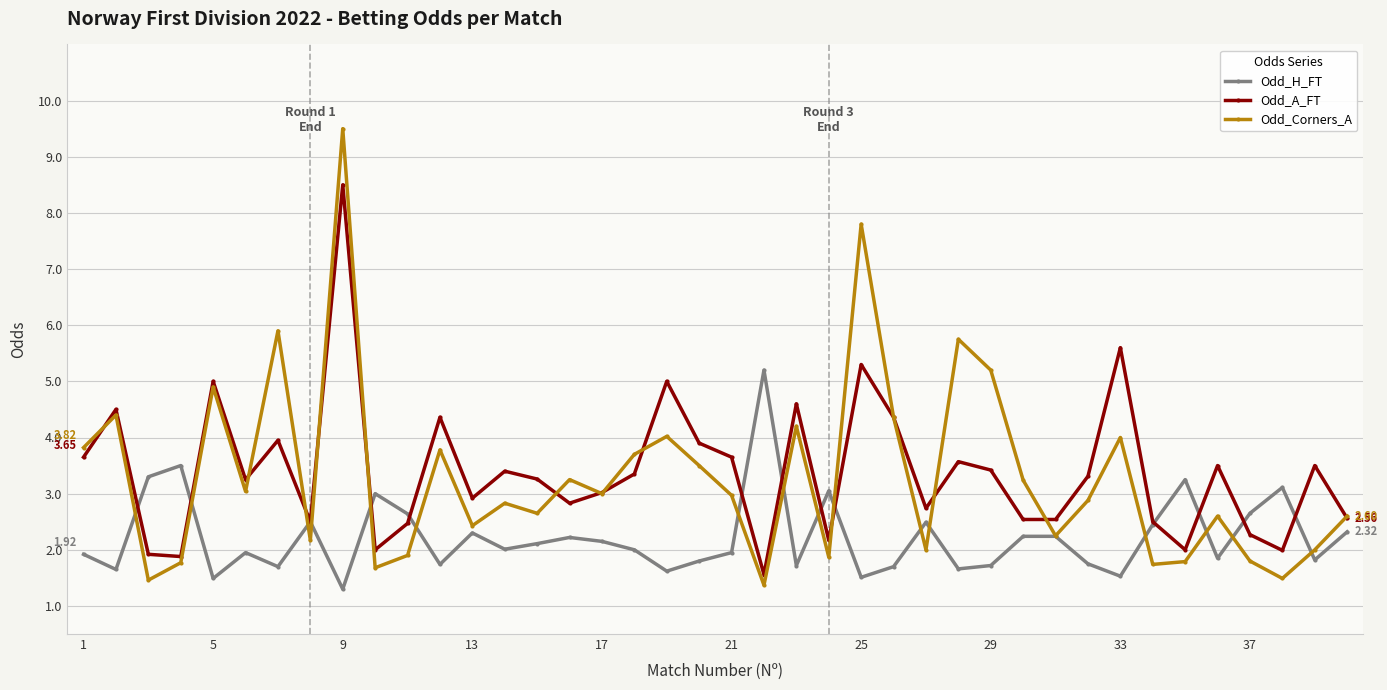

True or false: Odd_Corners_A and Odd_A_FT intersect in this chart.

True